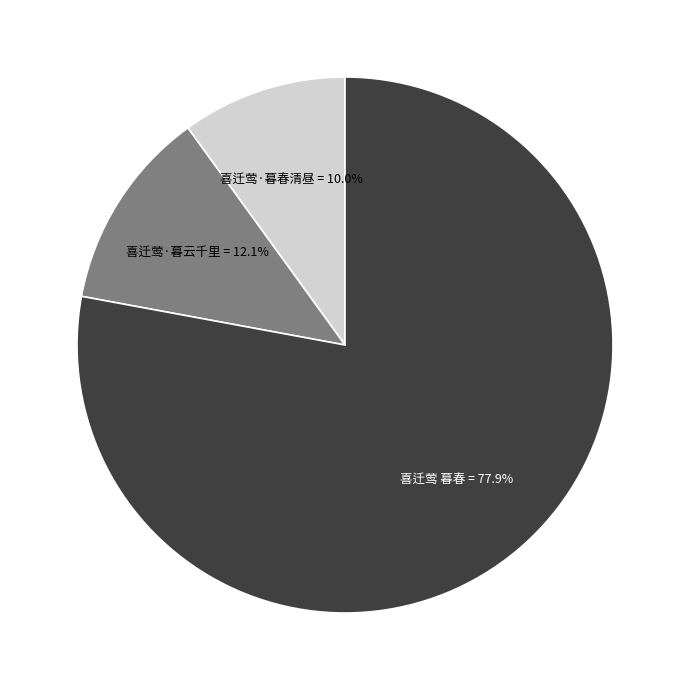

How many segments does this pie chart have?

3